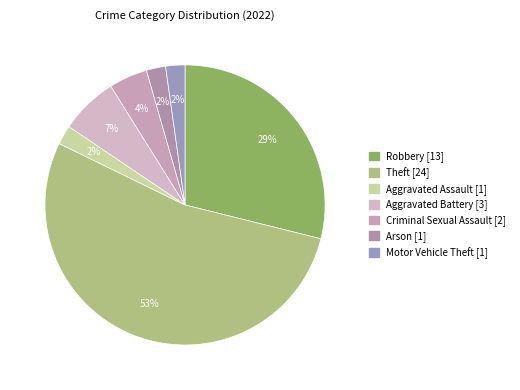

How many segments does this pie chart have?

7